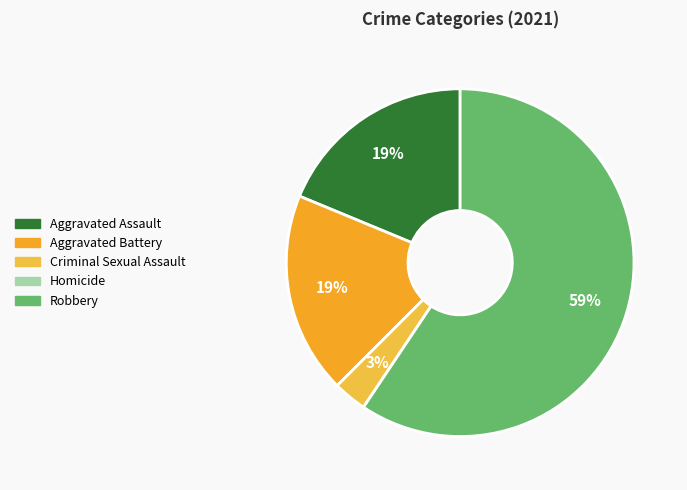

Which slice represents more than half of the pie?

Robbery